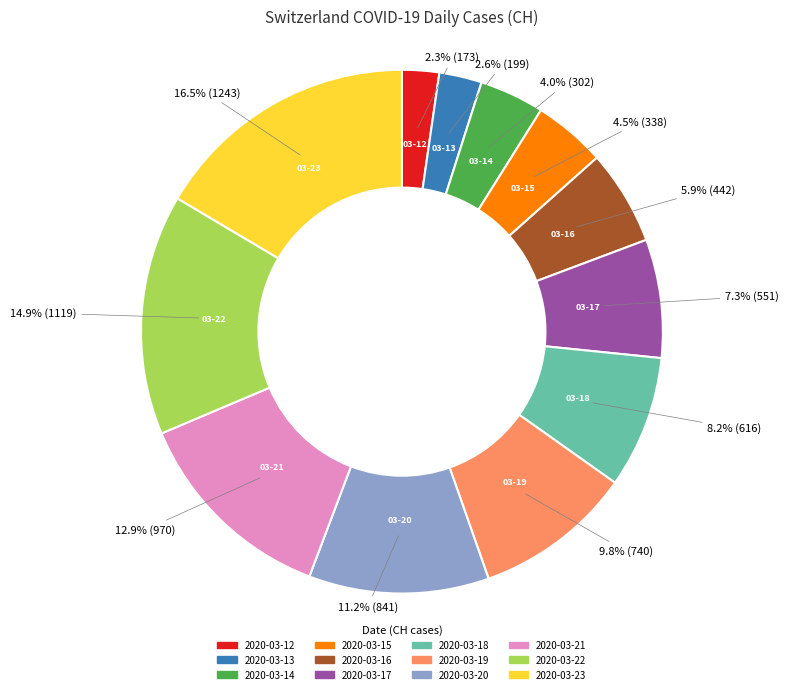

Between 2020-03-13 and 2020-03-20, which is larger?

2020-03-20